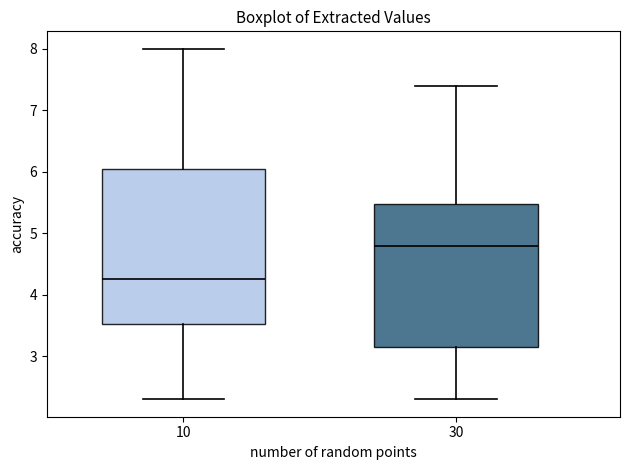

Comparing the boxes themselves (not the whiskers), which one is the tallest?

10